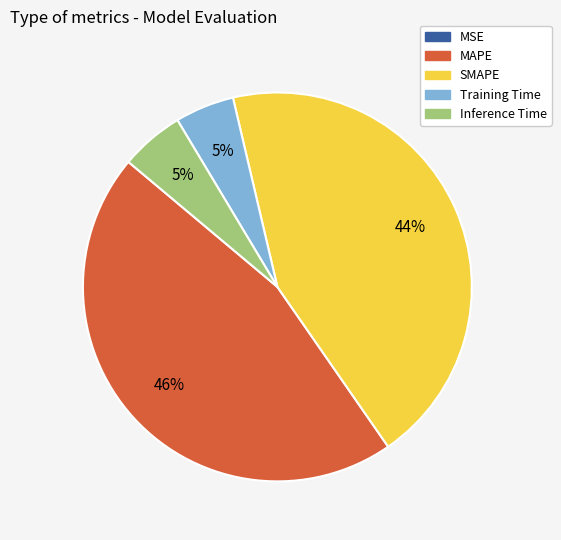

To the nearest percent, what is the average slice percentage?

20%